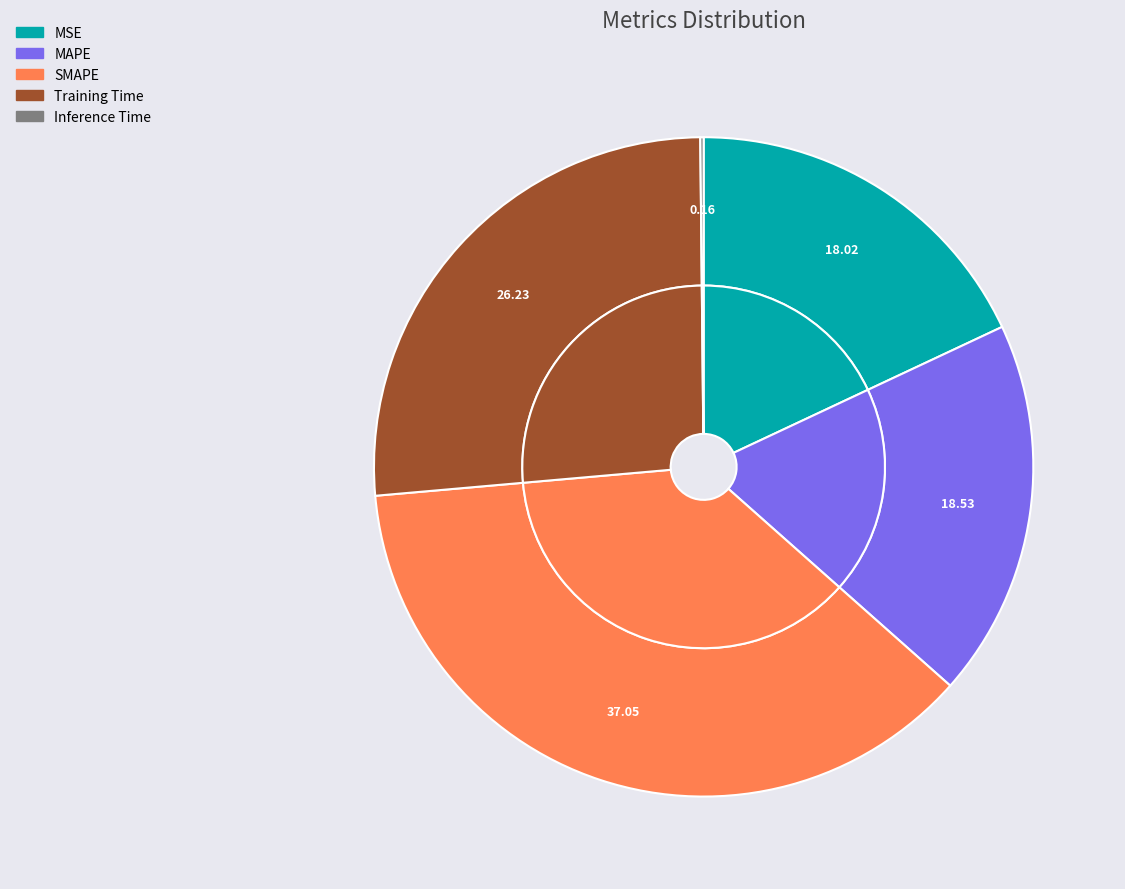

Is it true that MAPE is 19% of the pie?

True